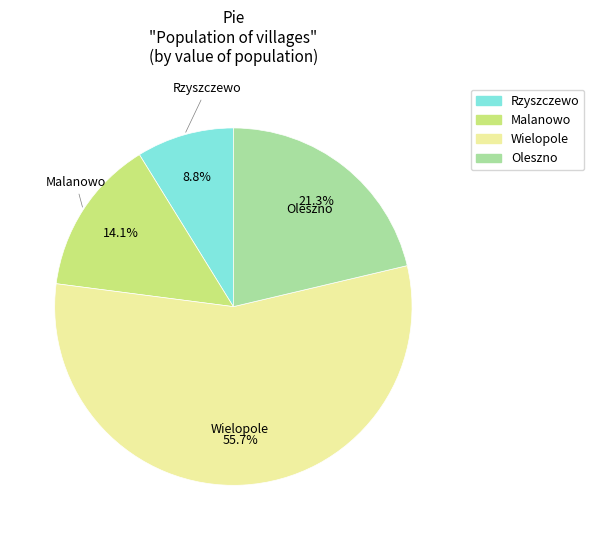

Between Rzyszczewo and Malanowo, which is larger?

Malanowo